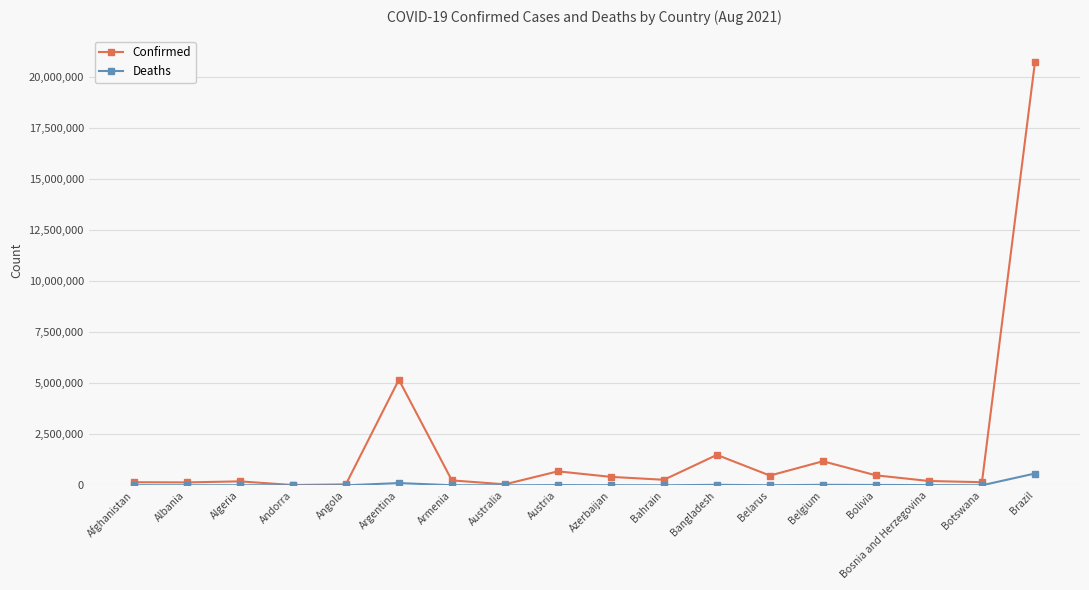

What are all the series names shown in the legend?

Confirmed, Deaths